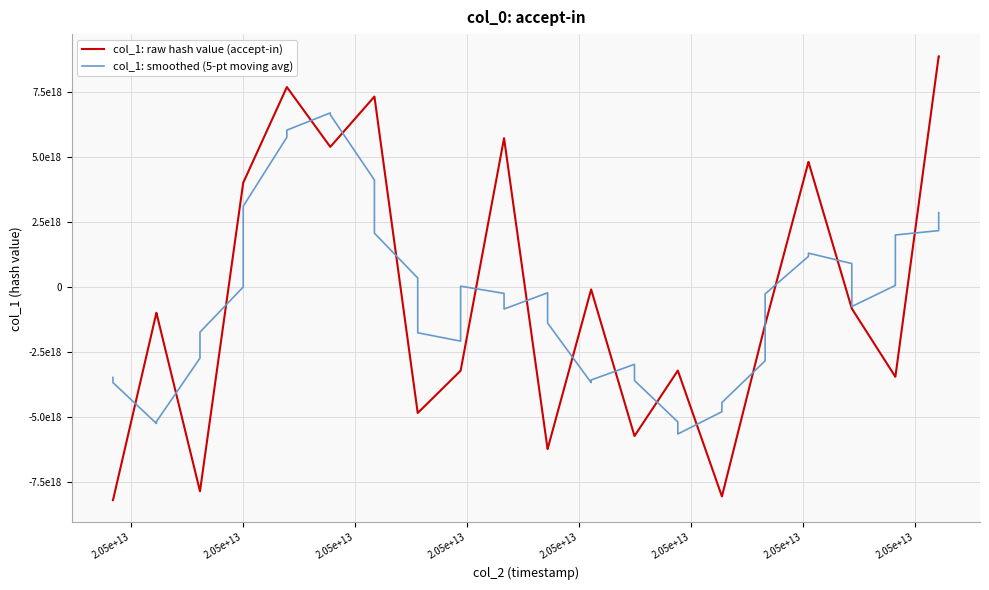

What is the value of the col_1: raw hash value (accept-in) point at the 37th from the left?

-3451444756728070144